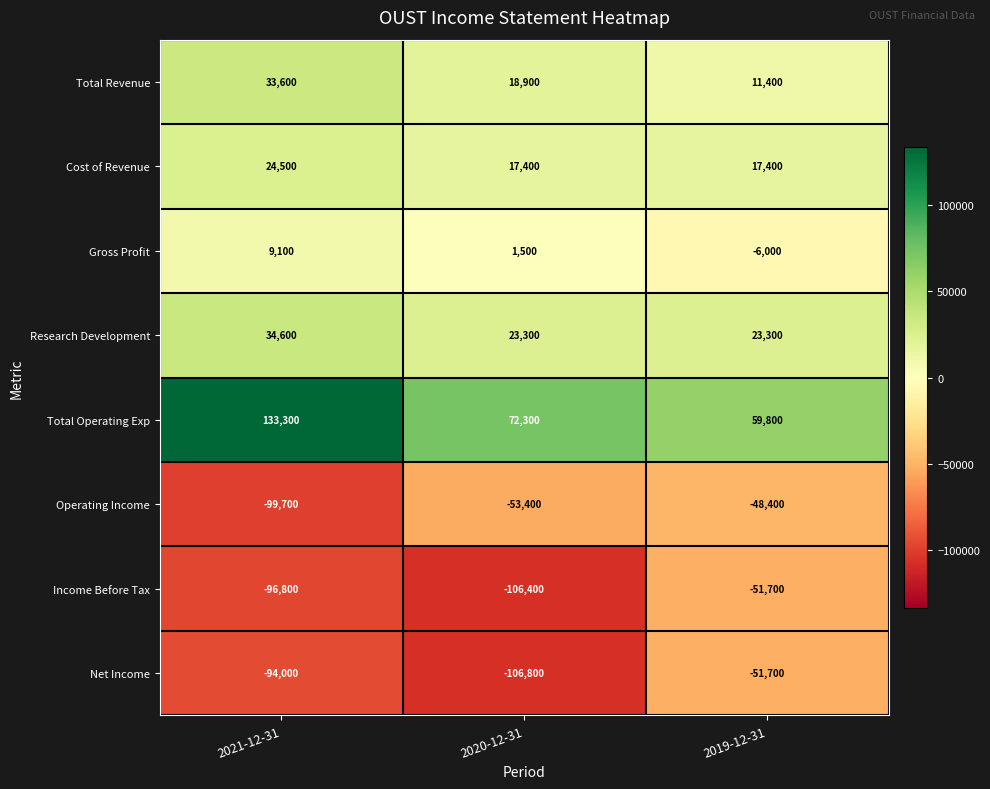

Which series has the widest spread of values?

Total Operating Exp